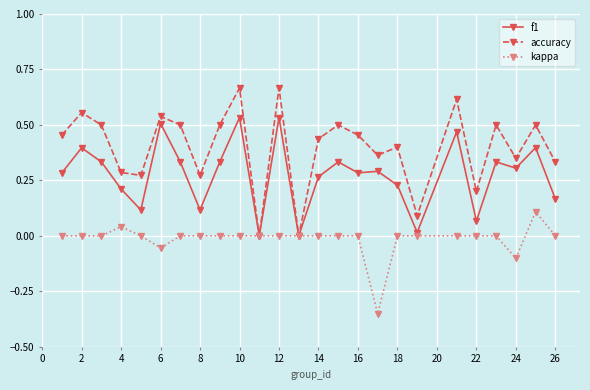

Which series has the largest total across all categories?

accuracy